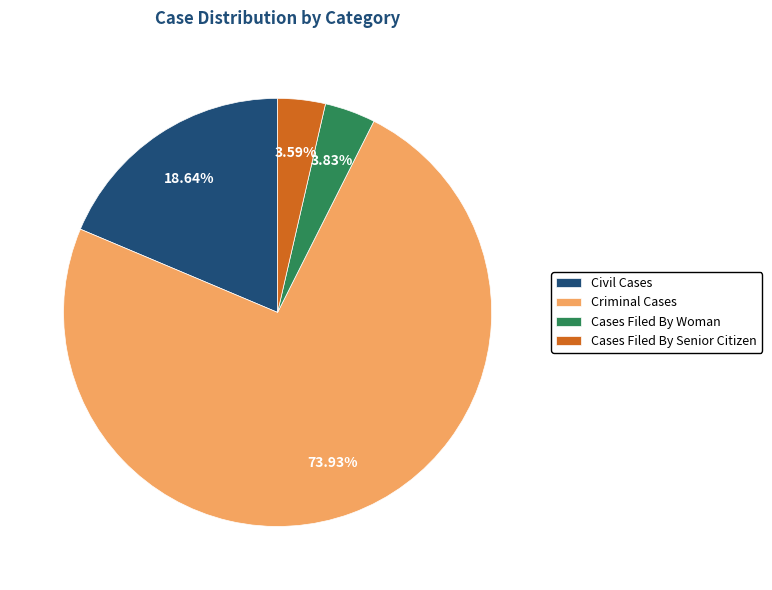

Between Criminal Cases and Cases Filed By Senior Citizen, which is larger?

Criminal Cases